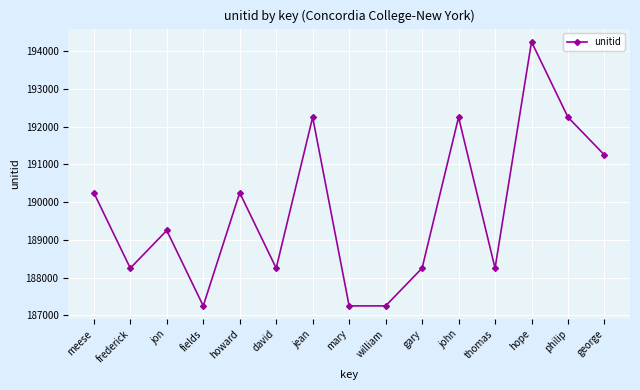

Reading left to right, transcribe all the data shown in this chart.

meese=190248	frederick=188248	jon=189248	fields=187248	howard=190248	david=188248	jean=192248	mary=187248	william=187248	gary=188248	john=192248	thomas=188248	hope=194248	philip=192248	george=191248